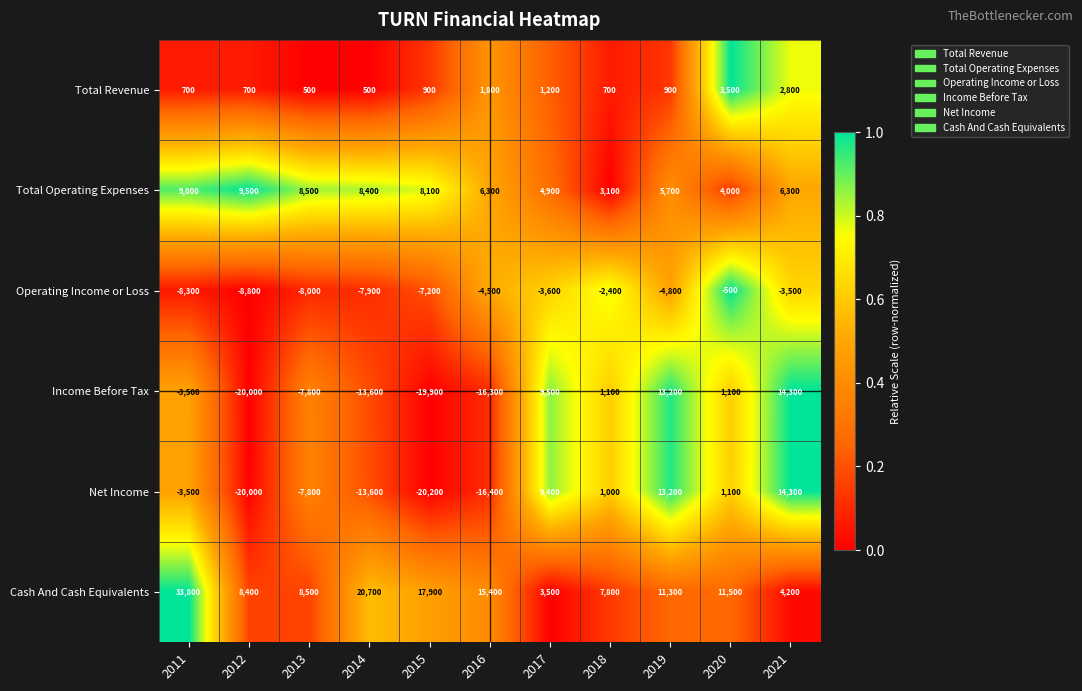

What is the total value across all series at 2019?

39500